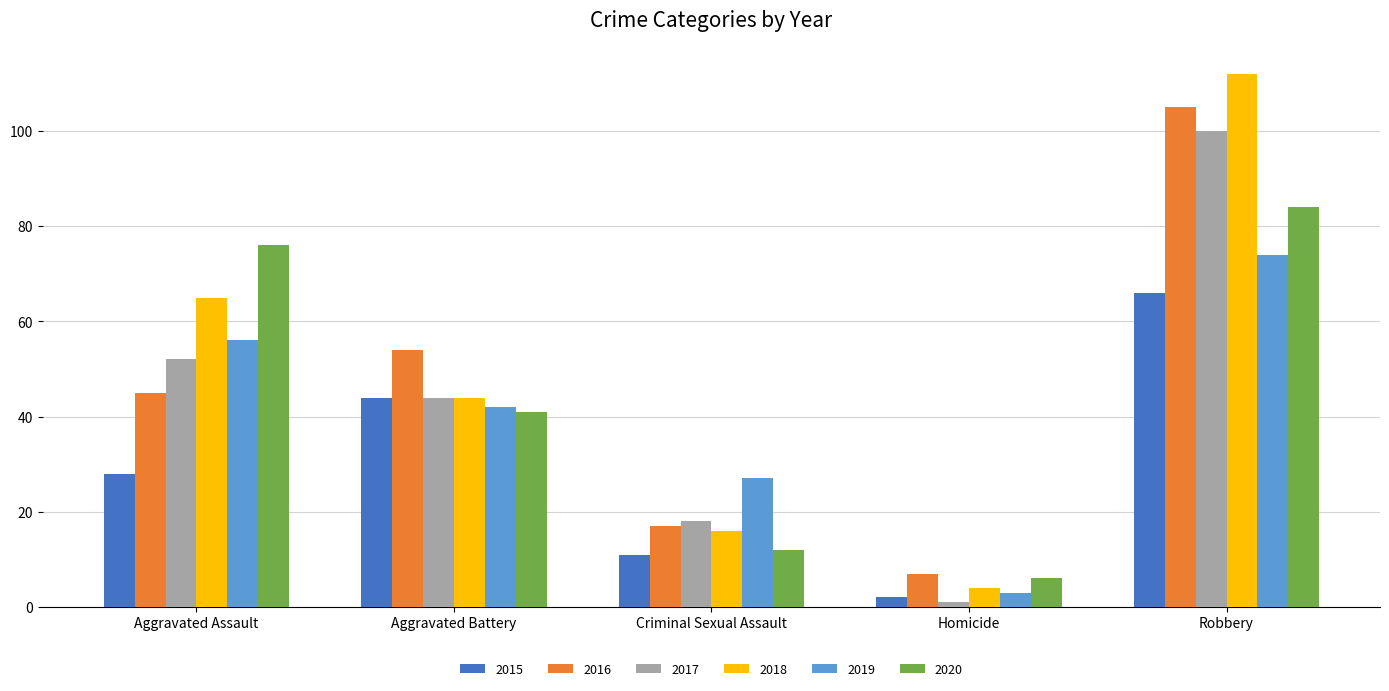

Where is 2019 nearest to the value 38?

Aggravated Battery